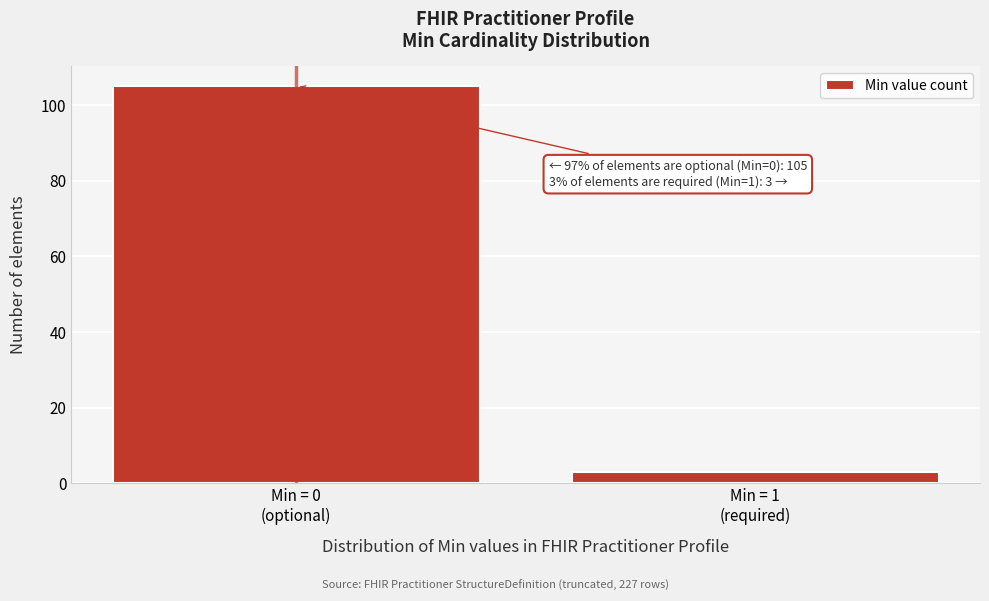

Reading left to right, list all the values displayed in this chart.

105	3